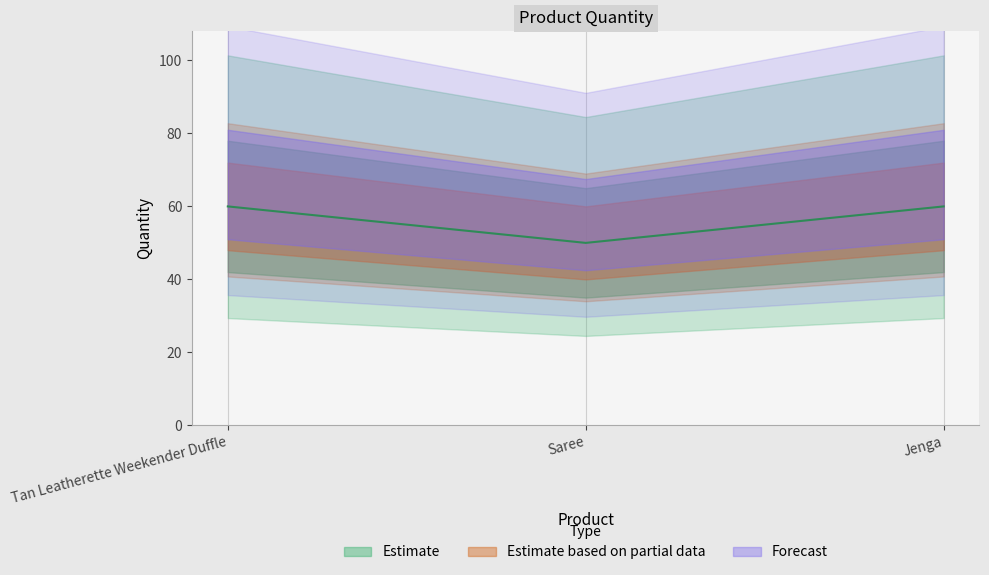

Reading right to left, list all the values displayed in this chart.

60	50	60